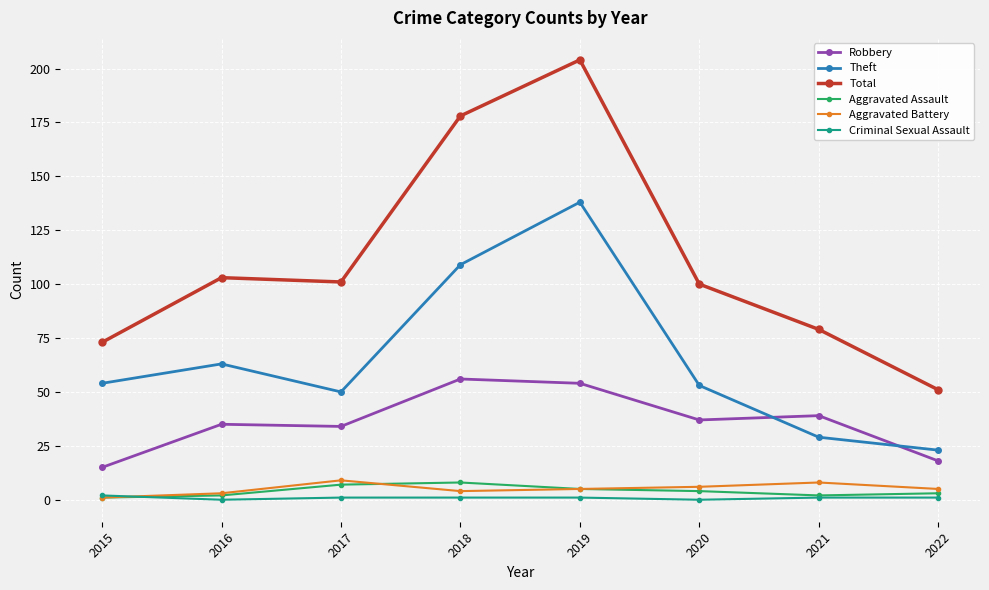

What are all the series names shown in the legend?

Robbery, Theft, Total, Aggravated Assault, Aggravated Battery, Criminal Sexual Assault